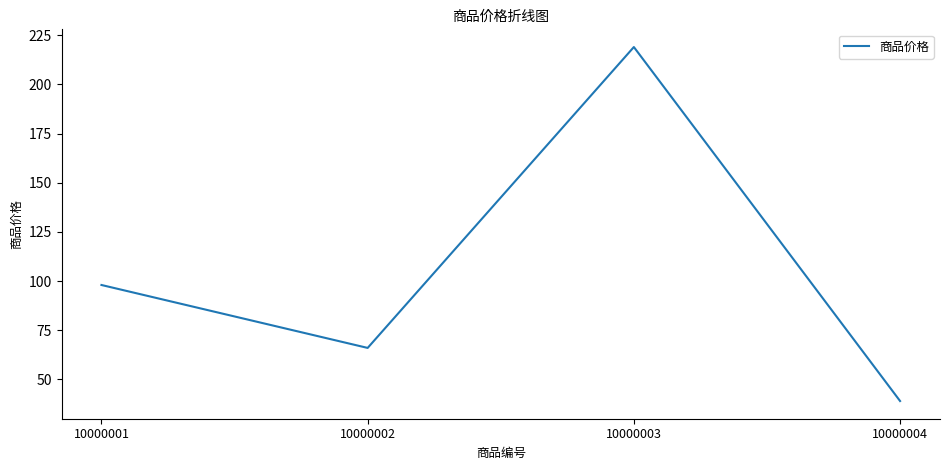

List the labels in order of value, largest first.

10000003, 10000001, 10000002, 10000004